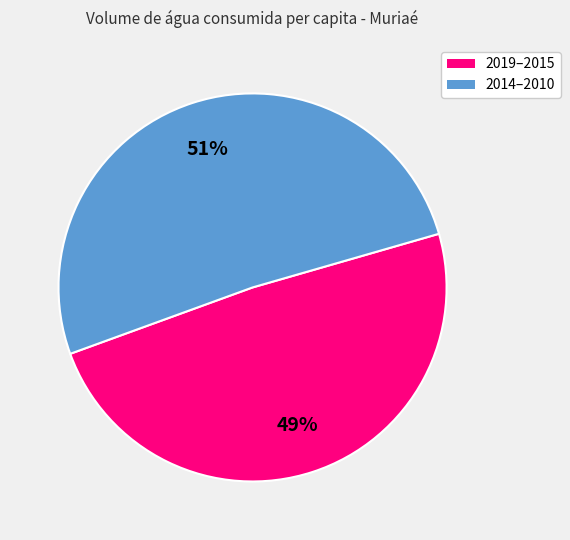

To the nearest percent, what is the average slice percentage?

50%